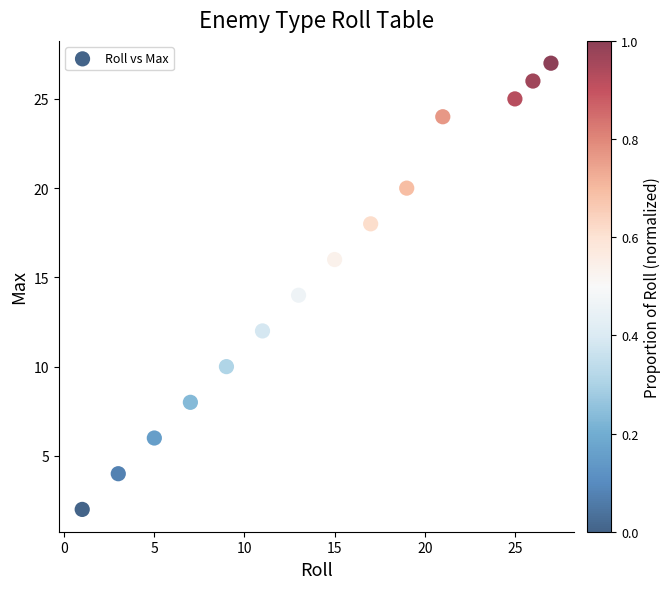

What is the range of X values (max minus min)?

26